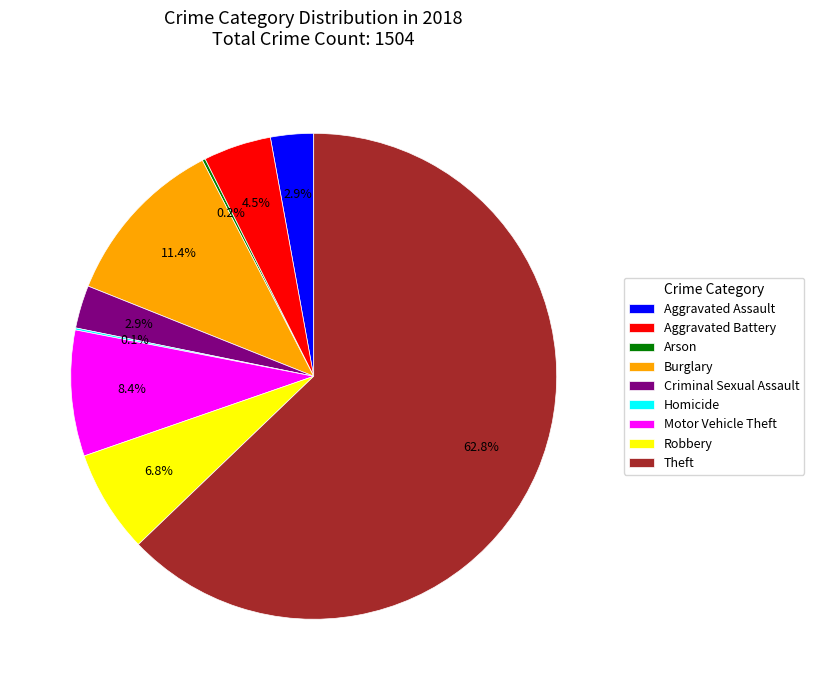

Approximately how many times larger is the value at Robbery compared to Motor Vehicle Theft?

0.8